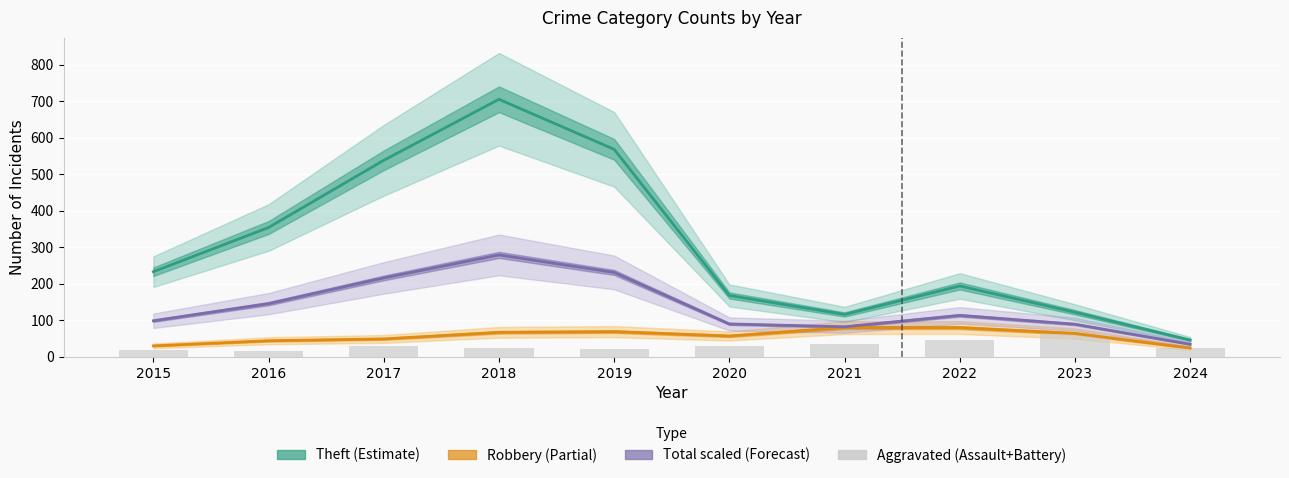

Is the value of Aggravated (Assault+Battery) at 2017 greater than the value of Theft at 2019?

No